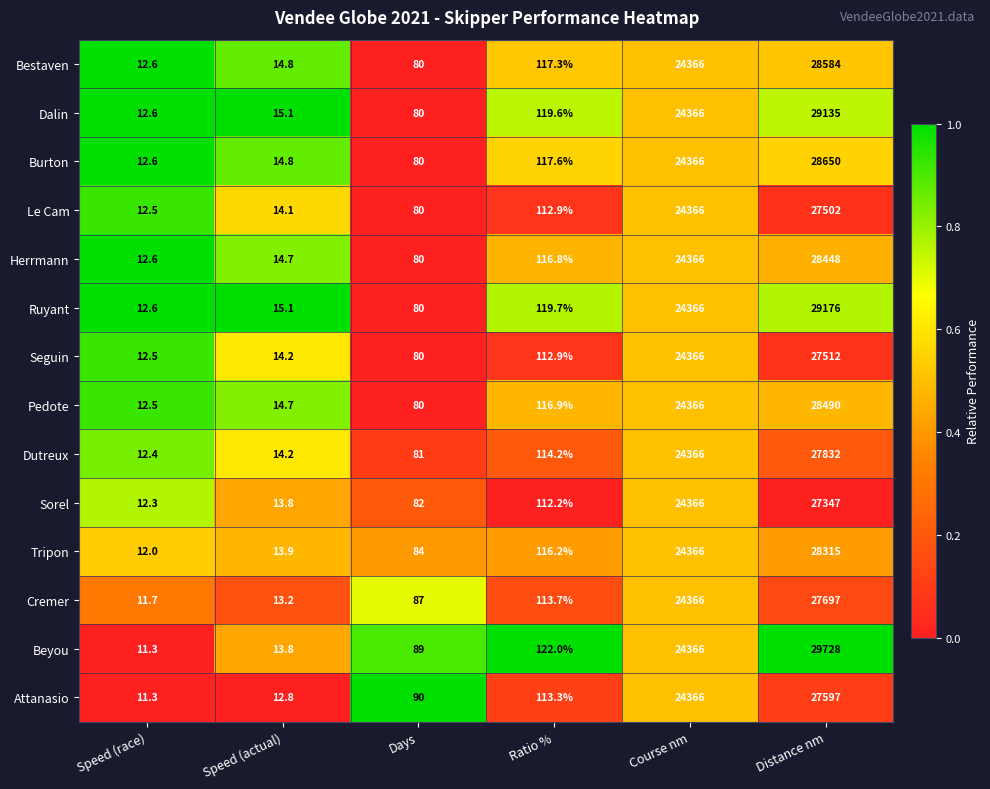

What is the spread (max minus min) of values at Speed (race)?

1.3